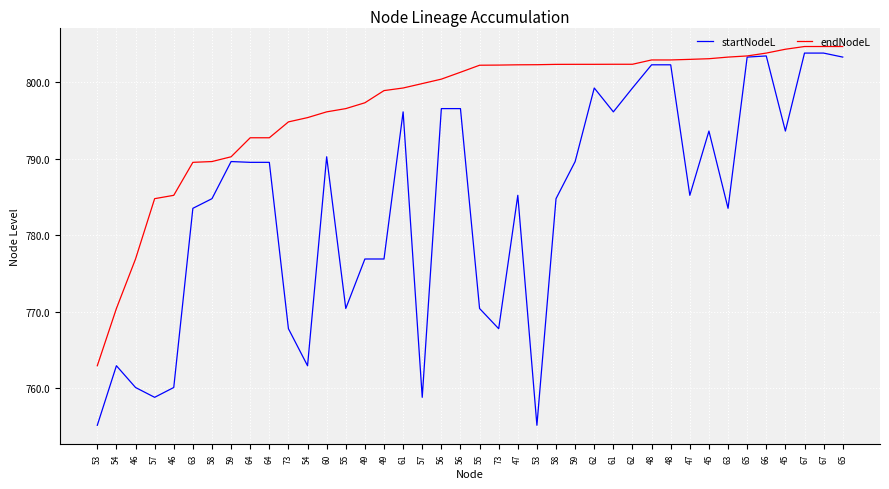

What is the sum of the endNodeL values at 54 and 61?

1597.6